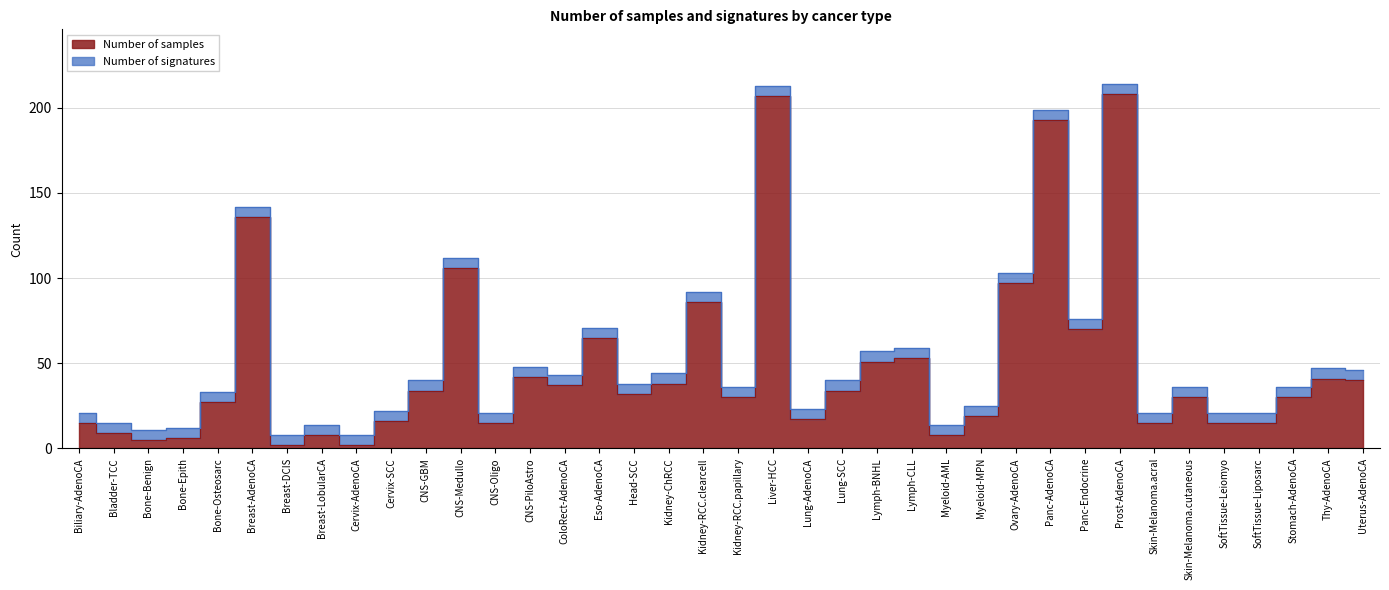

Reading right to left, transcribe all the data shown in this chart.

40	41	30	15	15	30	15	208	70	193	97	19	8	53	51	34	17	207	30	86	38	32	65	37	42	15	106	34	16	2	8	2	136	27	6	5	9	15